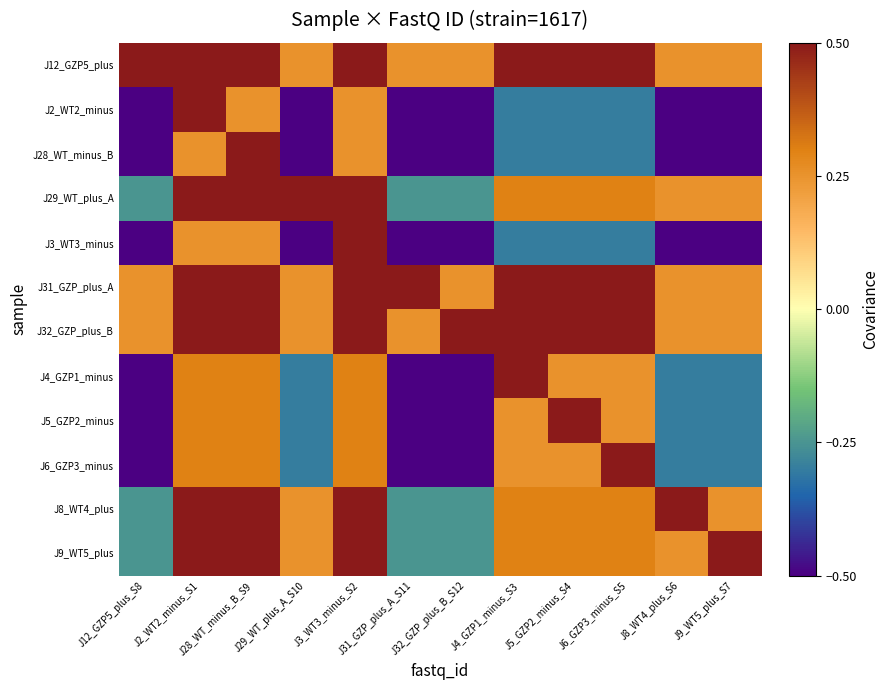

Reading left to right, transcribe all the data shown in this chart.

J12_GZP5_plus: J12_GZP5_plus_S8=0.5	J2_WT2_minus_S1=0.5	J28_WT_minus_B_S9=0.5	J29_WT_plus_A_S10=0.2	J3_WT3_minus_S2=0.5	J31_GZP_plus_A_S11=0.2	J32_GZP_plus_B_S12=0.2	J4_GZP1_minus_S3=0.5	J5_GZP2_minus_S4=0.5	J6_GZP3_minus_S5=0.5	J8_WT4_plus_S6=0.2	J9_WT5_plus_S7=0.2
J2_WT2_minus: J12_GZP5_plus_S8=-0.5	J2_WT2_minus_S1=0.5	J28_WT_minus_B_S9=0.2	J29_WT_plus_A_S10=-0.5	J3_WT3_minus_S2=0.2	J31_GZP_plus_A_S11=-0.5	J32_GZP_plus_B_S12=-0.5	J4_GZP1_minus_S3=-0.3	J5_GZP2_minus_S4=-0.3	J6_GZP3_minus_S5=-0.3	J8_WT4_plus_S6=-0.5	J9_WT5_plus_S7=-0.5
J28_WT_minus_B: J12_GZP5_plus_S8=-0.5	J2_WT2_minus_S1=0.2	J28_WT_minus_B_S9=0.5	J29_WT_plus_A_S10=-0.5	J3_WT3_minus_S2=0.2	J31_GZP_plus_A_S11=-0.5	J32_GZP_plus_B_S12=-0.5	J4_GZP1_minus_S3=-0.3	J5_GZP2_minus_S4=-0.3	J6_GZP3_minus_S5=-0.3	J8_WT4_plus_S6=-0.5	J9_WT5_plus_S7=-0.5
J29_WT_plus_A: J12_GZP5_plus_S8=-0.2	J2_WT2_minus_S1=0.5	J28_WT_minus_B_S9=0.5	J29_WT_plus_A_S10=0.5	J3_WT3_minus_S2=0.5	J31_GZP_plus_A_S11=-0.2	J32_GZP_plus_B_S12=-0.2	J4_GZP1_minus_S3=0.3	J5_GZP2_minus_S4=0.3	J6_GZP3_minus_S5=0.3	J8_WT4_plus_S6=0.2	J9_WT5_plus_S7=0.2
J3_WT3_minus: J12_GZP5_plus_S8=-0.5	J2_WT2_minus_S1=0.2	J28_WT_minus_B_S9=0.2	J29_WT_plus_A_S10=-0.5	J3_WT3_minus_S2=0.5	J31_GZP_plus_A_S11=-0.5	J32_GZP_plus_B_S12=-0.5	J4_GZP1_minus_S3=-0.3	J5_GZP2_minus_S4=-0.3	J6_GZP3_minus_S5=-0.3	J8_WT4_plus_S6=-0.5	J9_WT5_plus_S7=-0.5
J31_GZP_plus_A: J12_GZP5_plus_S8=0.2	J2_WT2_minus_S1=0.5	J28_WT_minus_B_S9=0.5	J29_WT_plus_A_S10=0.2	J3_WT3_minus_S2=0.5	J31_GZP_plus_A_S11=0.5	J32_GZP_plus_B_S12=0.2	J4_GZP1_minus_S3=0.5	J5_GZP2_minus_S4=0.5	J6_GZP3_minus_S5=0.5	J8_WT4_plus_S6=0.2	J9_WT5_plus_S7=0.2
J32_GZP_plus_B: J12_GZP5_plus_S8=0.2	J2_WT2_minus_S1=0.5	J28_WT_minus_B_S9=0.5	J29_WT_plus_A_S10=0.2	J3_WT3_minus_S2=0.5	J31_GZP_plus_A_S11=0.2	J32_GZP_plus_B_S12=0.5	J4_GZP1_minus_S3=0.5	J5_GZP2_minus_S4=0.5	J6_GZP3_minus_S5=0.5	J8_WT4_plus_S6=0.2	J9_WT5_plus_S7=0.2
J4_GZP1_minus: J12_GZP5_plus_S8=-0.5	J2_WT2_minus_S1=0.3	J28_WT_minus_B_S9=0.3	J29_WT_plus_A_S10=-0.3	J3_WT3_minus_S2=0.3	J31_GZP_plus_A_S11=-0.5	J32_GZP_plus_B_S12=-0.5	J4_GZP1_minus_S3=0.5	J5_GZP2_minus_S4=0.2	J6_GZP3_minus_S5=0.2	J8_WT4_plus_S6=-0.3	J9_WT5_plus_S7=-0.3
J5_GZP2_minus: J12_GZP5_plus_S8=-0.5	J2_WT2_minus_S1=0.3	J28_WT_minus_B_S9=0.3	J29_WT_plus_A_S10=-0.3	J3_WT3_minus_S2=0.3	J31_GZP_plus_A_S11=-0.5	J32_GZP_plus_B_S12=-0.5	J4_GZP1_minus_S3=0.2	J5_GZP2_minus_S4=0.5	J6_GZP3_minus_S5=0.2	J8_WT4_plus_S6=-0.3	J9_WT5_plus_S7=-0.3
J6_GZP3_minus: J12_GZP5_plus_S8=-0.5	J2_WT2_minus_S1=0.3	J28_WT_minus_B_S9=0.3	J29_WT_plus_A_S10=-0.3	J3_WT3_minus_S2=0.3	J31_GZP_plus_A_S11=-0.5	J32_GZP_plus_B_S12=-0.5	J4_GZP1_minus_S3=0.2	J5_GZP2_minus_S4=0.2	J6_GZP3_minus_S5=0.5	J8_WT4_plus_S6=-0.3	J9_WT5_plus_S7=-0.3
J8_WT4_plus: J12_GZP5_plus_S8=-0.2	J2_WT2_minus_S1=0.5	J28_WT_minus_B_S9=0.5	J29_WT_plus_A_S10=0.2	J3_WT3_minus_S2=0.5	J31_GZP_plus_A_S11=-0.2	J32_GZP_plus_B_S12=-0.2	J4_GZP1_minus_S3=0.3	J5_GZP2_minus_S4=0.3	J6_GZP3_minus_S5=0.3	J8_WT4_plus_S6=0.5	J9_WT5_plus_S7=0.2
J9_WT5_plus: J12_GZP5_plus_S8=-0.2	J2_WT2_minus_S1=0.5	J28_WT_minus_B_S9=0.5	J29_WT_plus_A_S10=0.2	J3_WT3_minus_S2=0.5	J31_GZP_plus_A_S11=-0.2	J32_GZP_plus_B_S12=-0.2	J4_GZP1_minus_S3=0.3	J5_GZP2_minus_S4=0.3	J6_GZP3_minus_S5=0.3	J8_WT4_plus_S6=0.2	J9_WT5_plus_S7=0.5